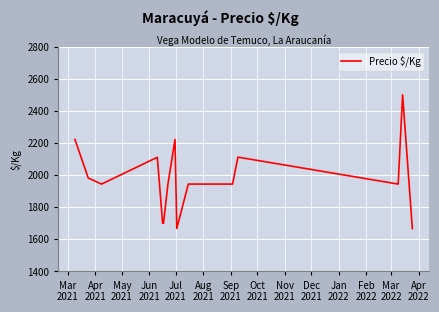

What is the minimum value shown in the chart?

1667